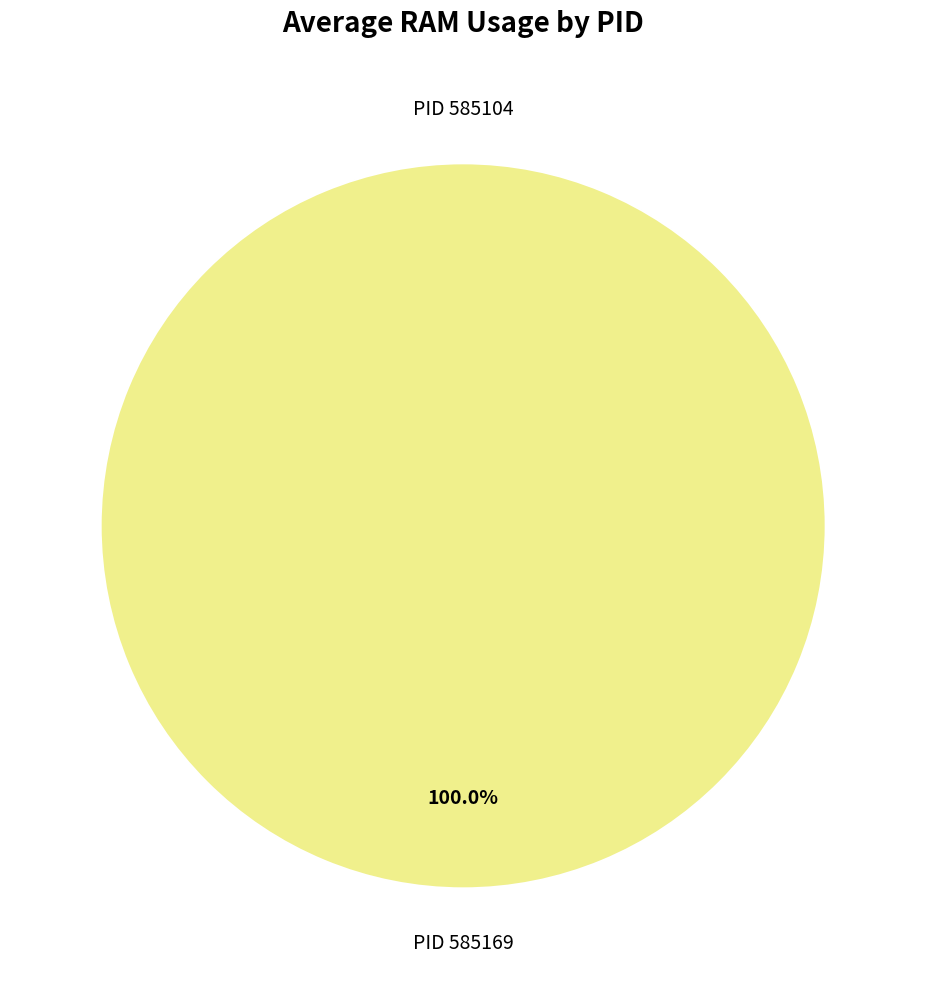

Combined, what portion of the pie is 585169 and 585104?

100.0%